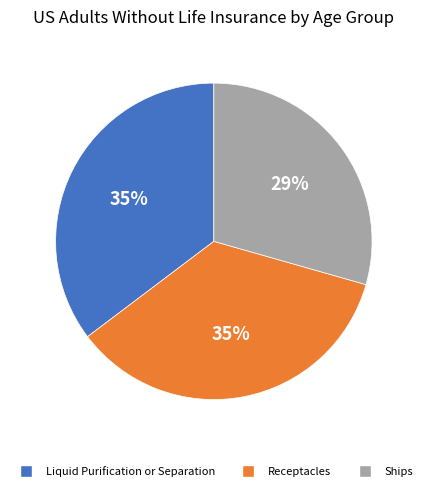

To the nearest percent, what is the difference between the largest and smallest slice percentages?

6%